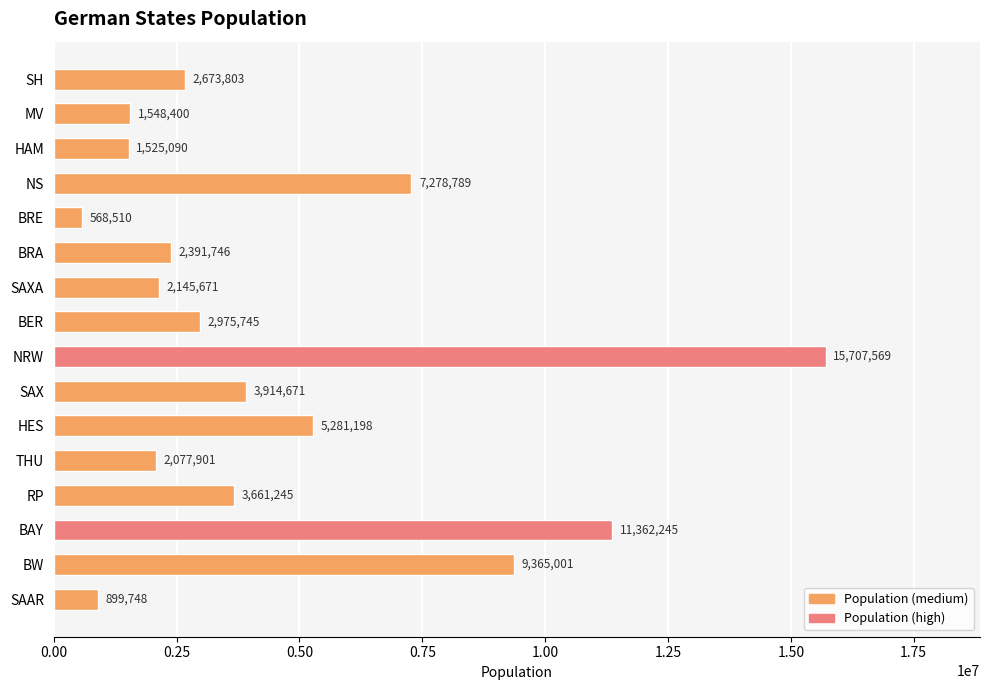

Reading top to bottom, transcribe all the data shown in this chart.

SH=2673803	MV=1548400	HAM=1525090	NS=7278789	BRE=568510	BRA=2391746	SAXA=2145671	BER=2975745	NRW=15707569	SAX=3914671	HES=5281198	THU=2077901	RP=3661245	BAY=11362245	BW=9365001	SAAR=899748